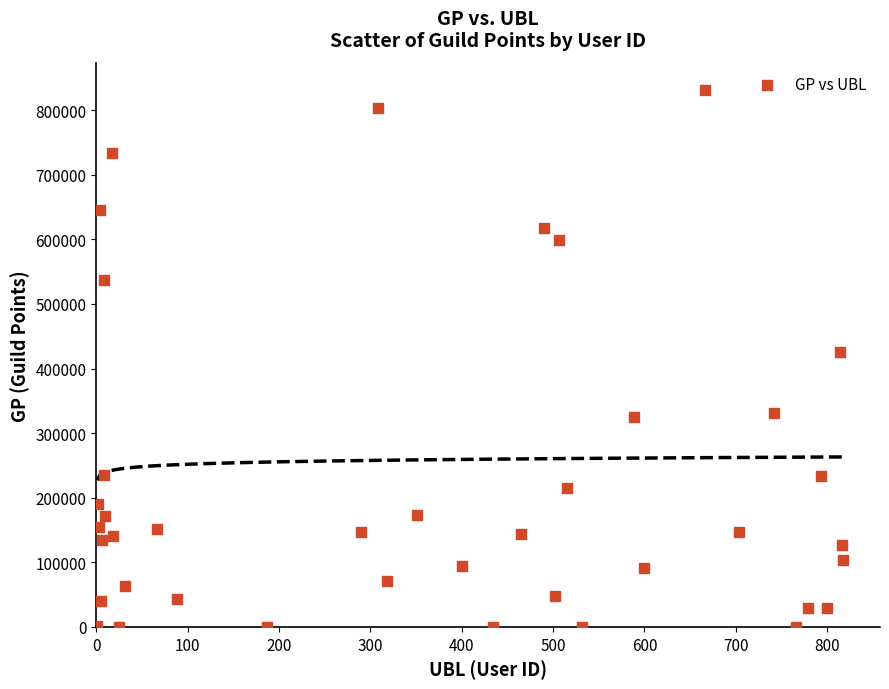

What is the range of X values (max minus min)?

816